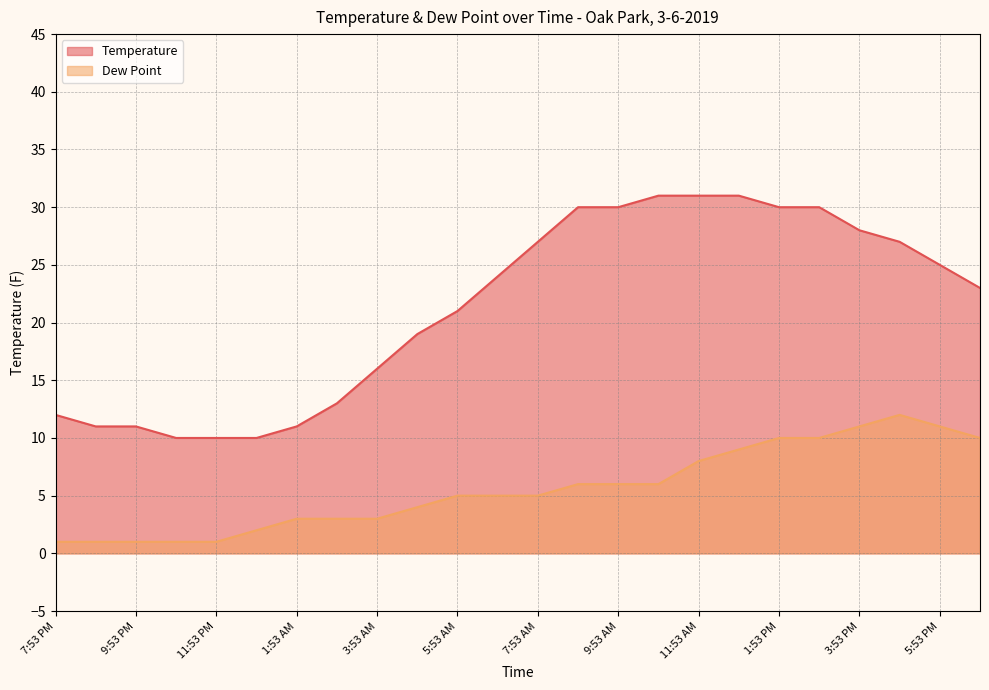

What are all the series names shown in the legend?

Temperature, Dew Point